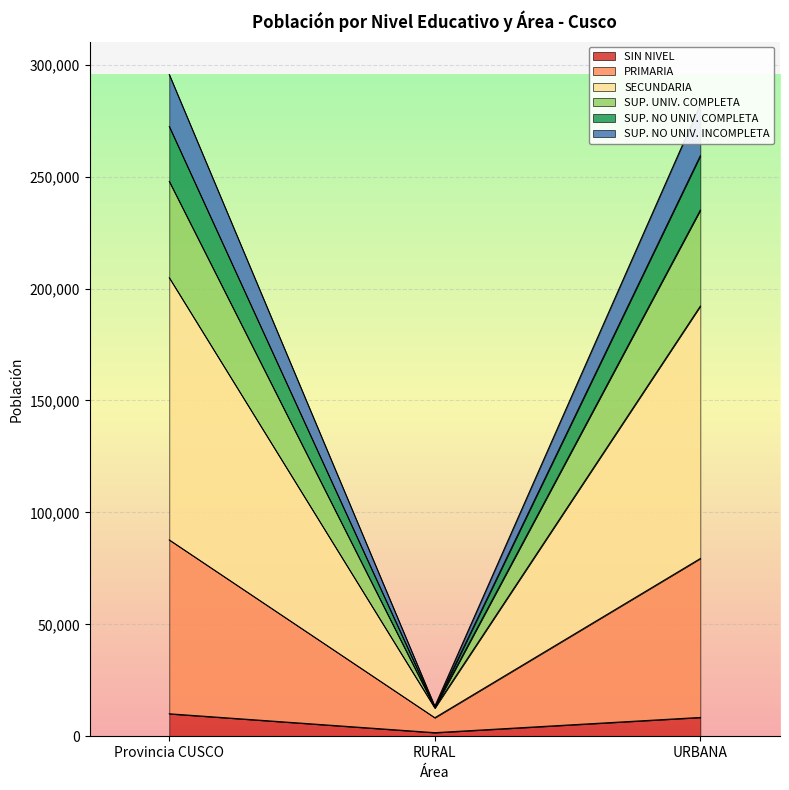

What is the minimum value shown in the chart?

1628